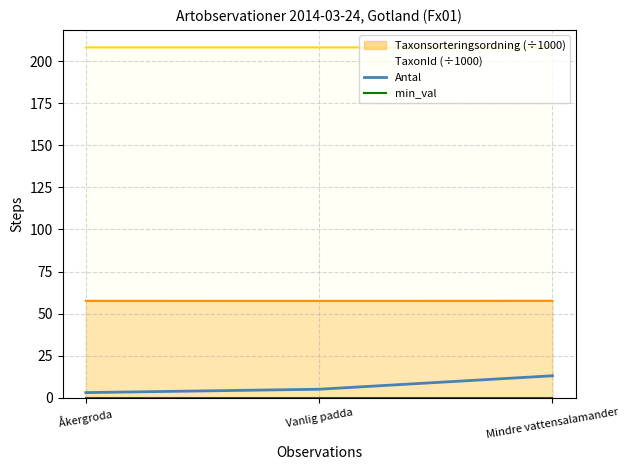

The Antal series shows 3 at Åkergroda. True or false?

True